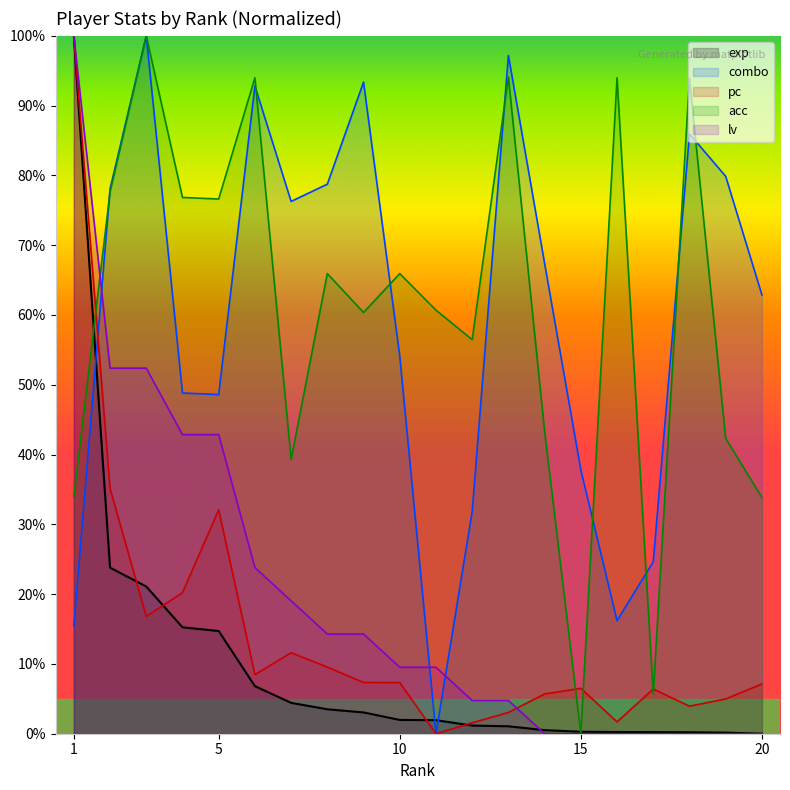

How many data points in exp are less than 1?

7